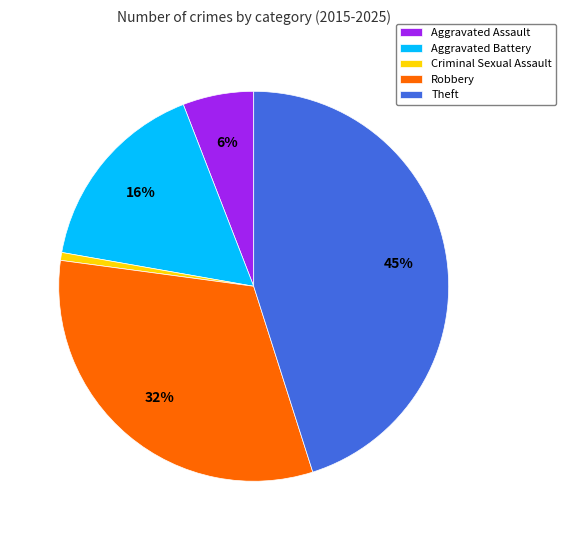

Count the number of slices in the pie.

5